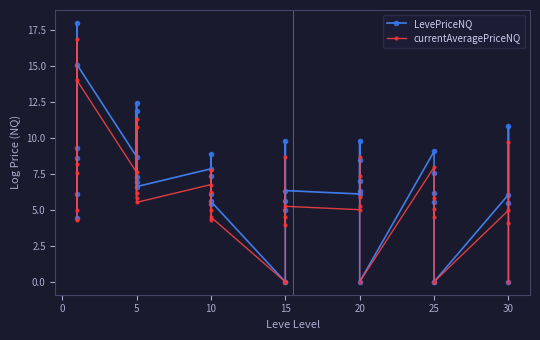

What is the value of the LevePriceNQ point at the 10th from the left?

11.9